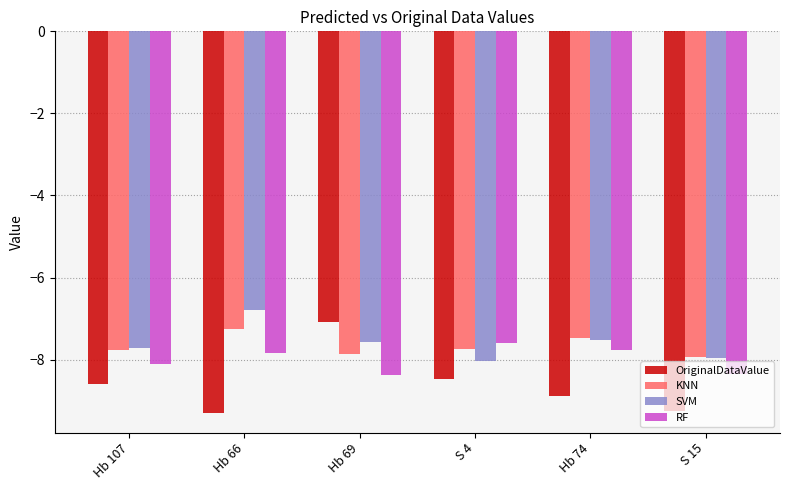

What is the minimum value shown in the chart?

-9.3